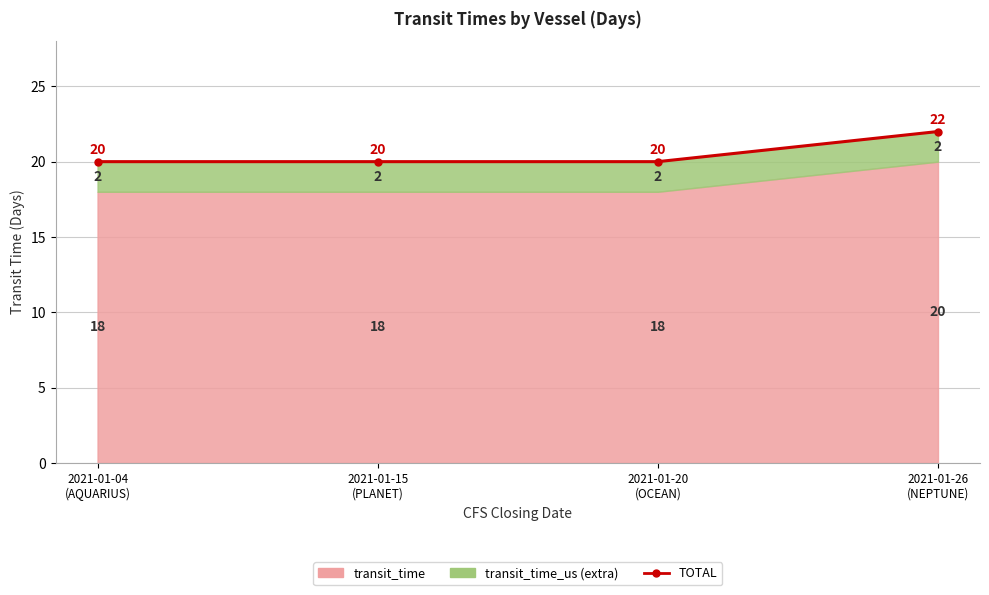

What is the maximum value shown in the chart?

22